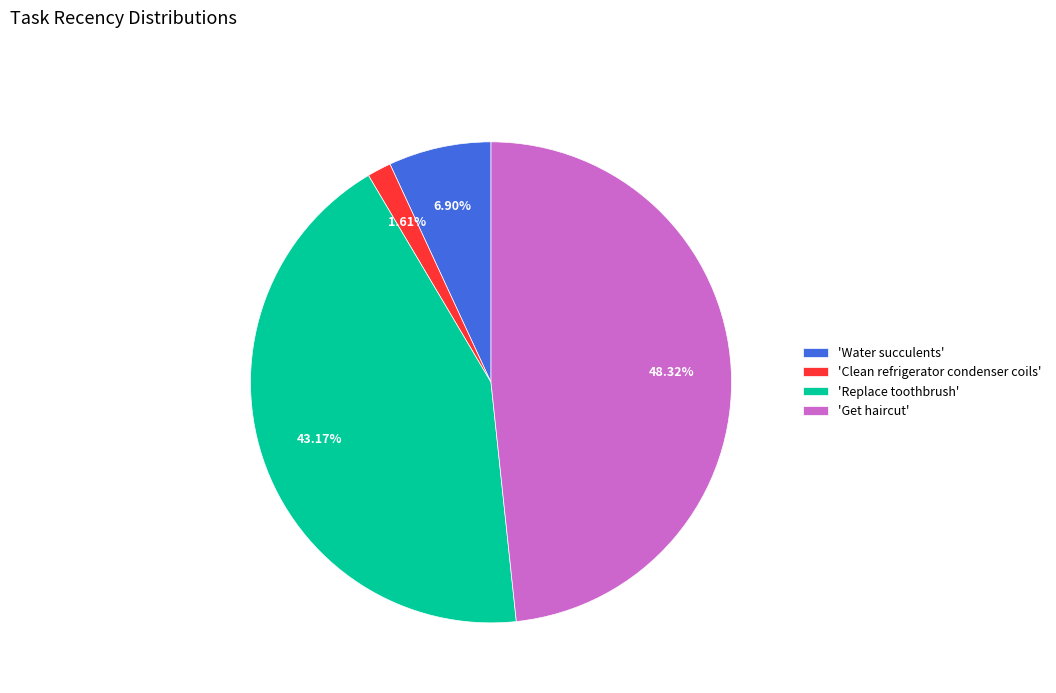

Rank the categories by value from highest to lowest.

'Get haircut', 'Replace toothbrush', 'Water succulents', 'Clean refrigerator condenser coils'